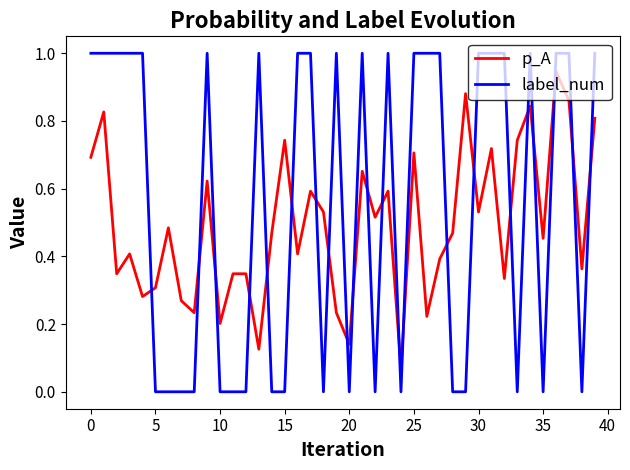

How many lines are shown in the chart?

2